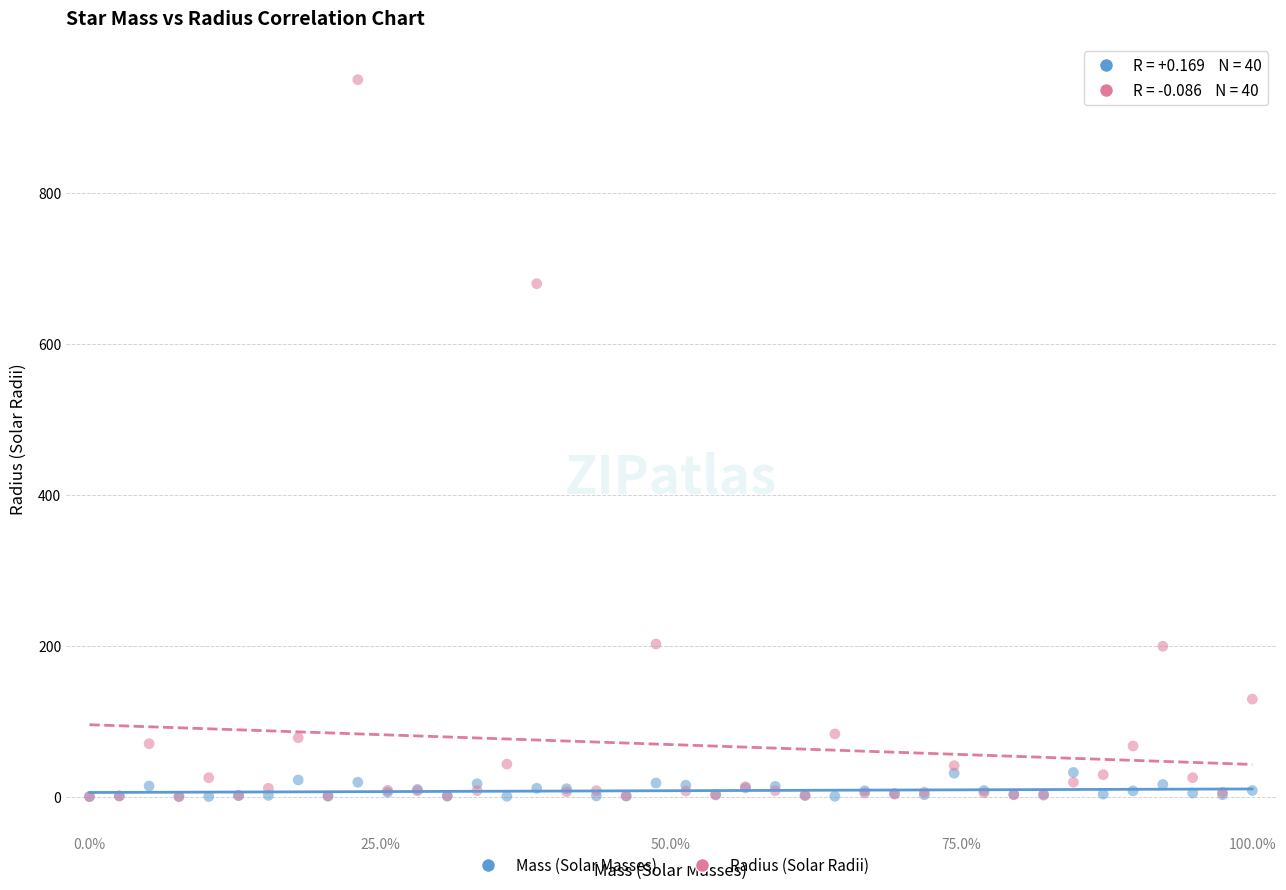

Which series reaches the maximum Y coordinate?

Radius (Solar Radii)